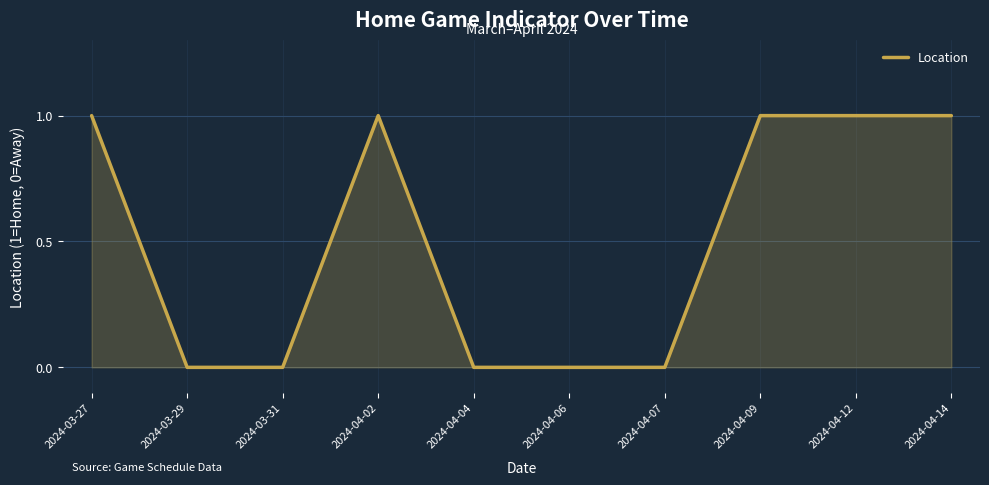

What is the change in value from 2024-04-02 to 2024-04-04?

-1